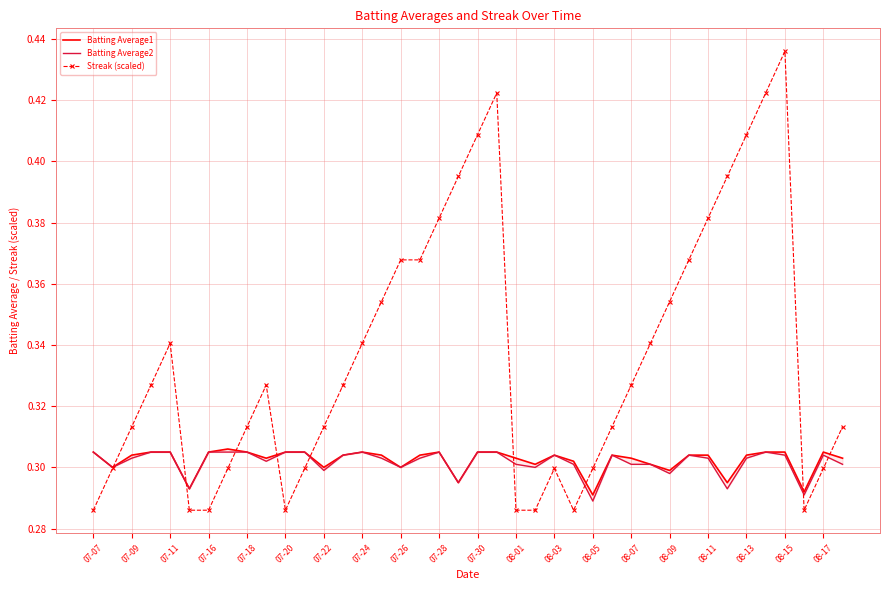

Is it true that Streak (scaled) equals 0.3 at 08-17?

True